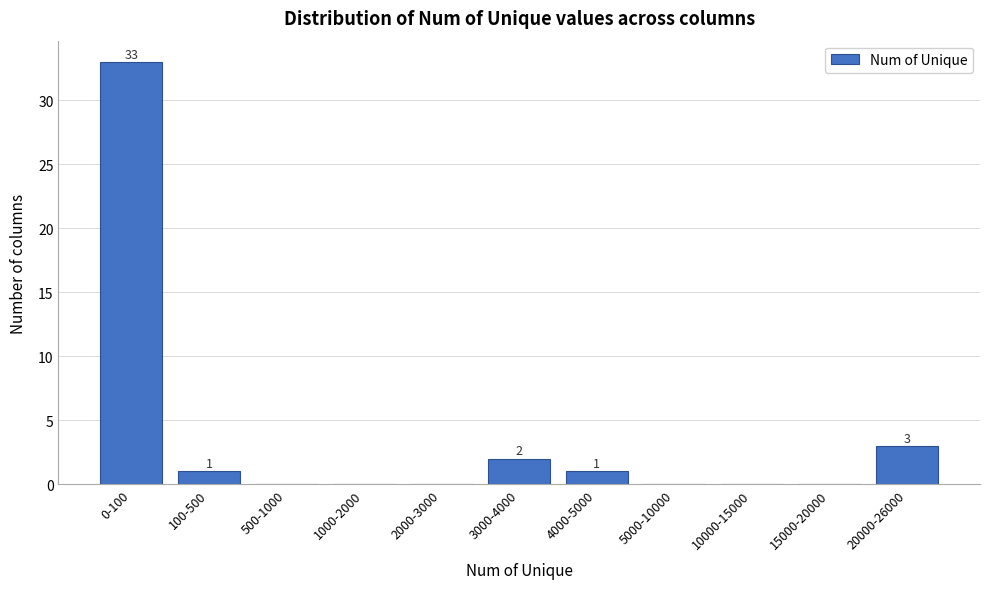

Reading left to right, what are all the values shown in this chart?

0-100=33	100-500=1	500-1000=0	1000-2000=0	2000-3000=0	3000-4000=2	4000-5000=1	5000-10000=0	10000-15000=0	15000-20000=0	20000-26000=3